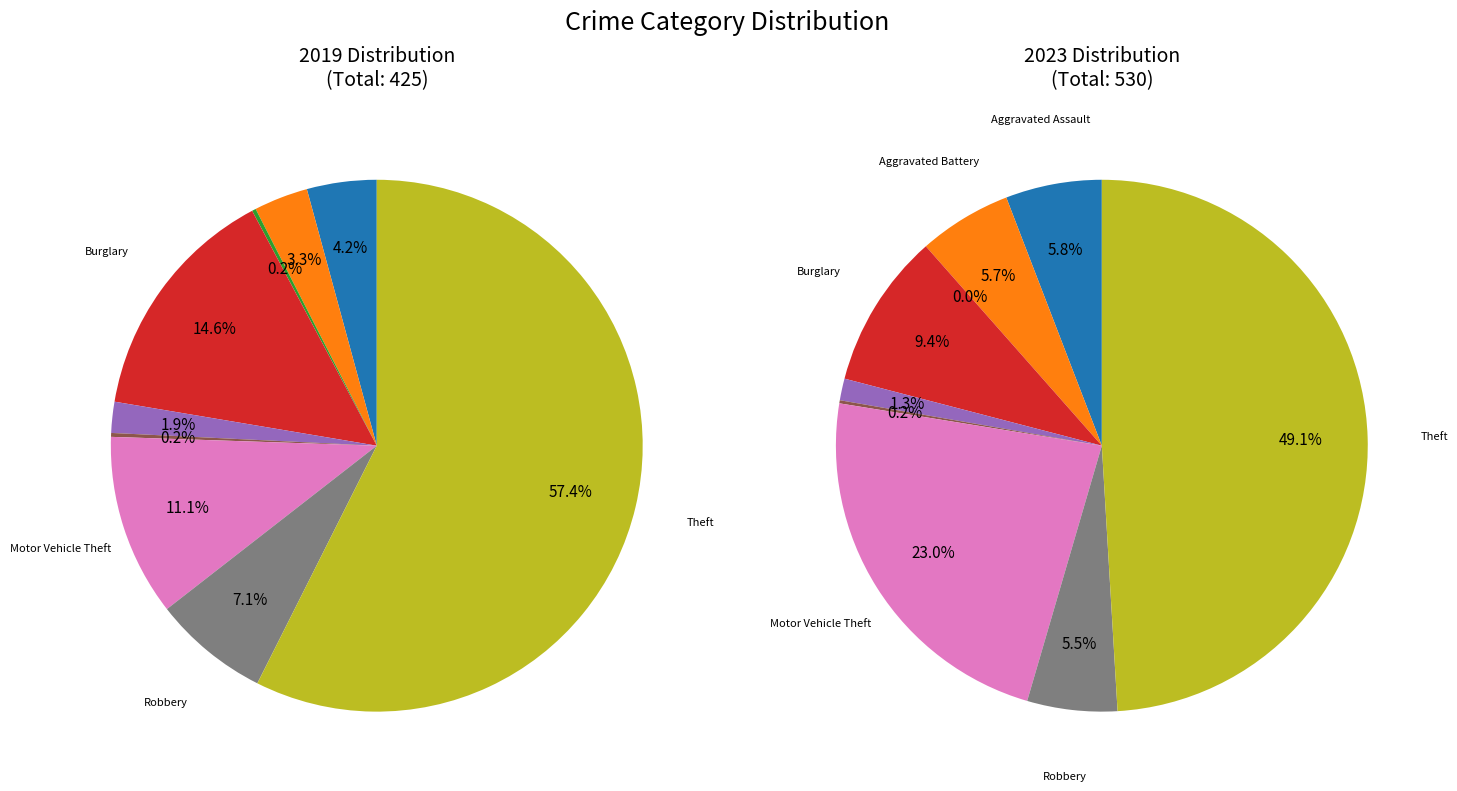

To the nearest percent, what is the combined percentage of 3 and 6?

26%